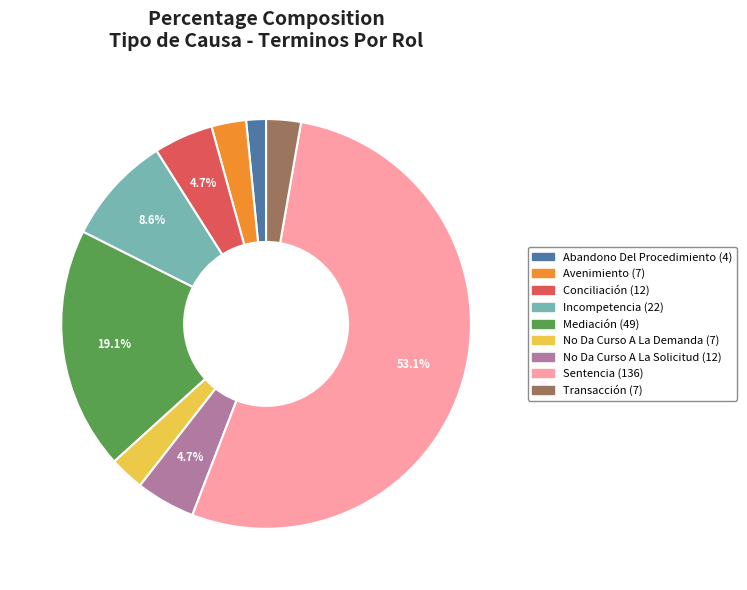

Count the number of slices in the pie.

9